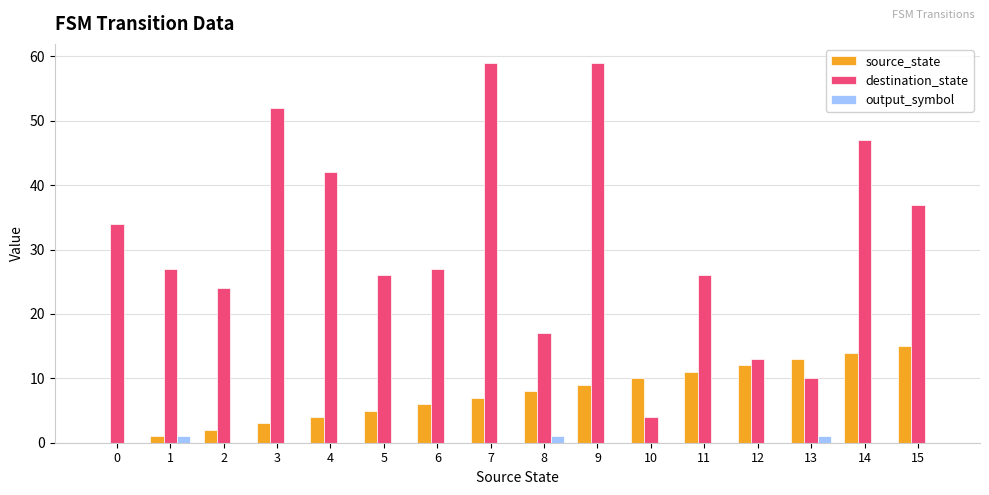

What value does the destination_state series have at 9, to the nearest 10?

60